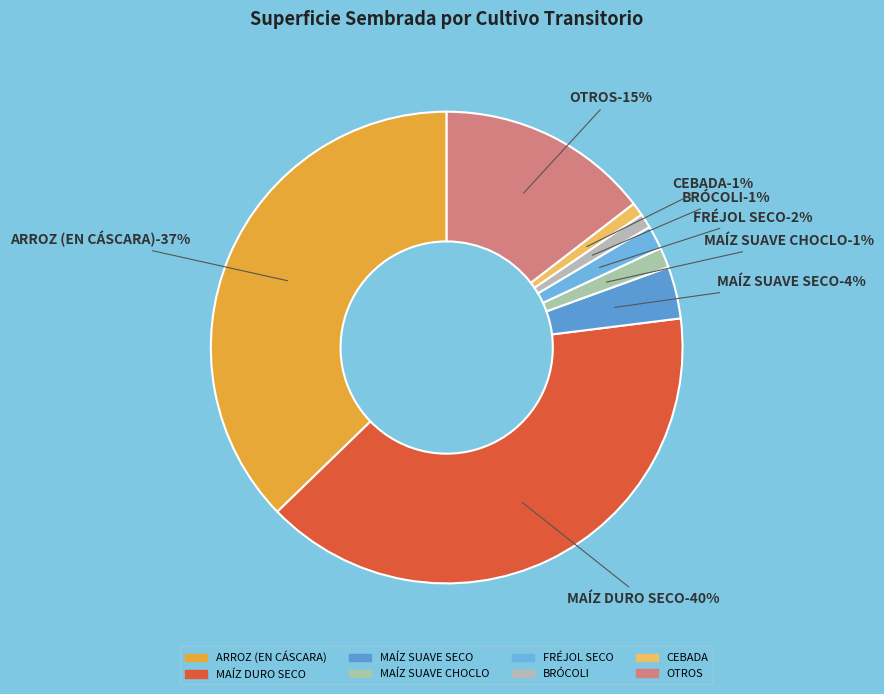

What is the largest slice in the pie chart?

MAÍZ DURO SECO